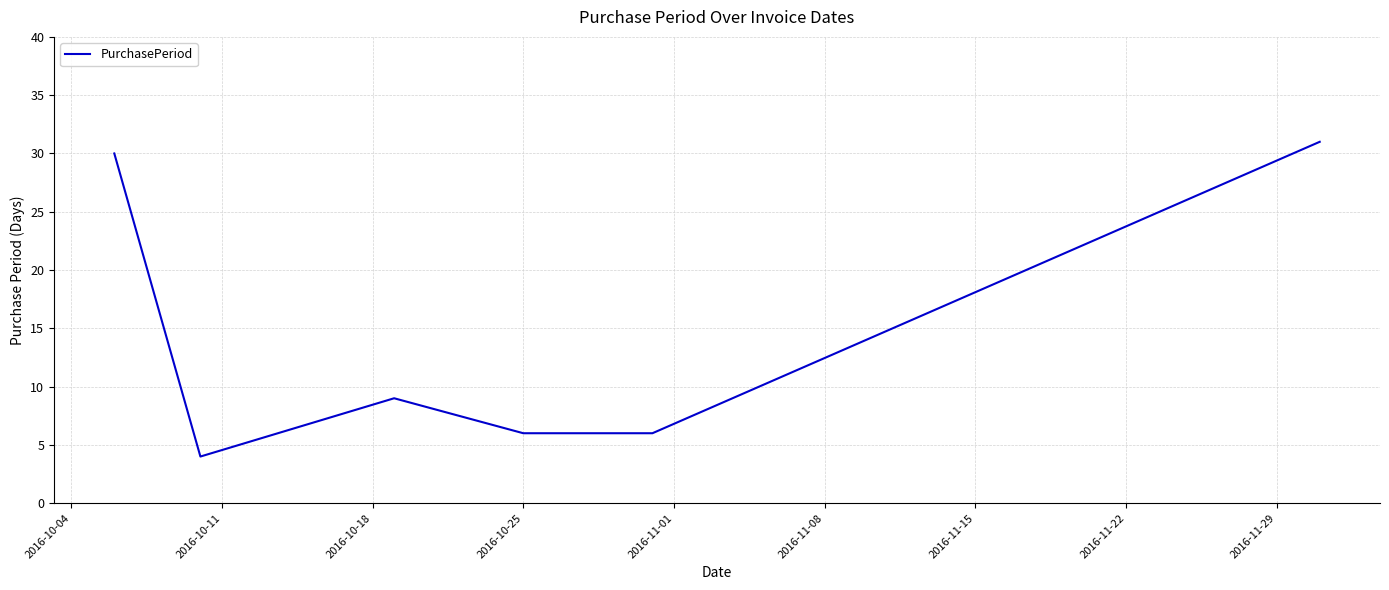

What is the smallest value displayed?

4